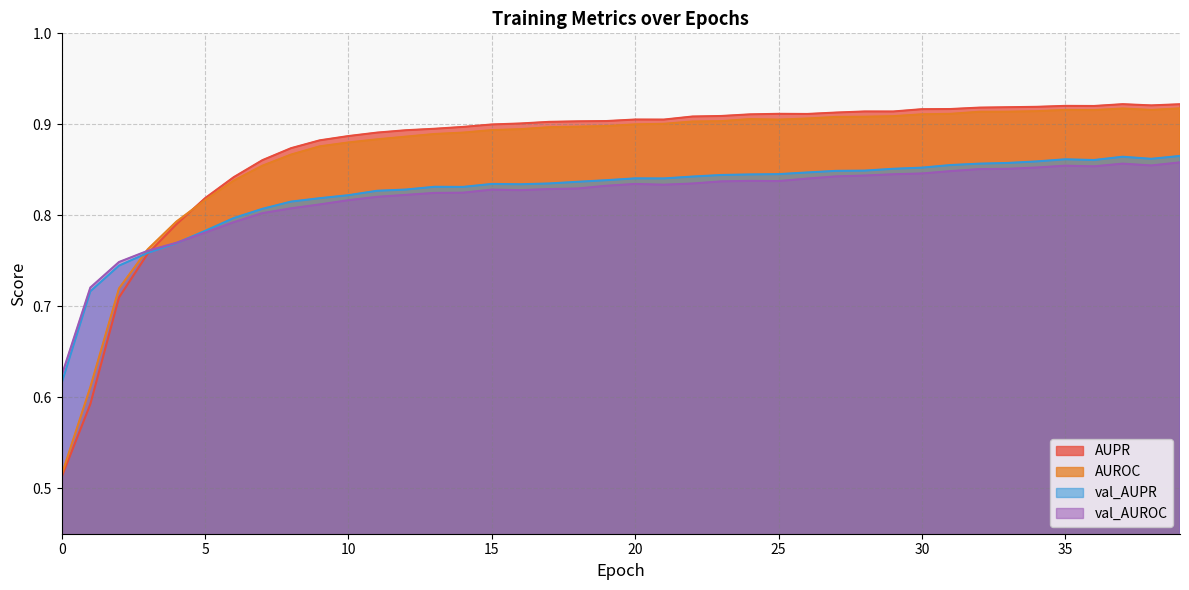

What is the greatest value displayed?

0.9